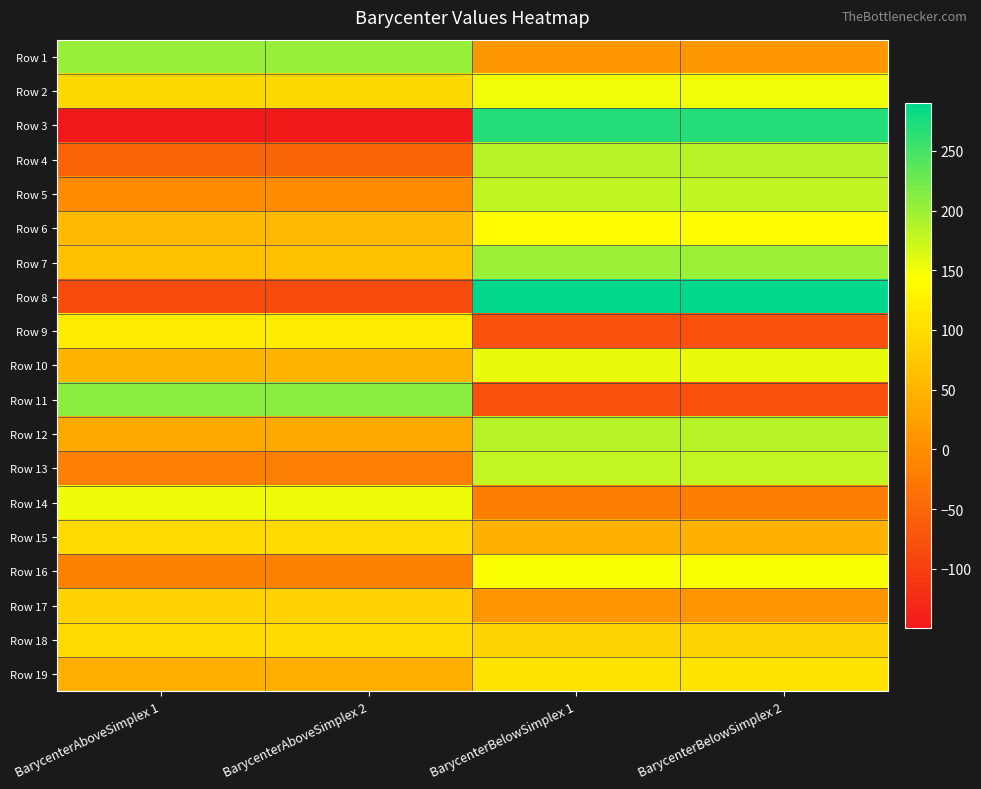

At BarycenterBelowSimplex 1, list the series in order from largest to smallest.

Row 8, Row 3, Row 7, Row 4, Row 12, Row 5, Row 13, Row 10, Row 2, Row 16, Row 6, Row 19, Row 18, Row 15, Row 1, Row 17, Row 14, Row 11, Row 9